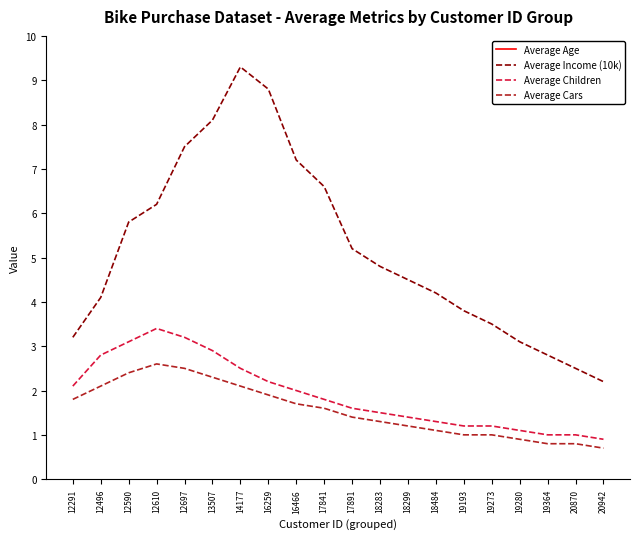

How many categories are shown in the chart?

20